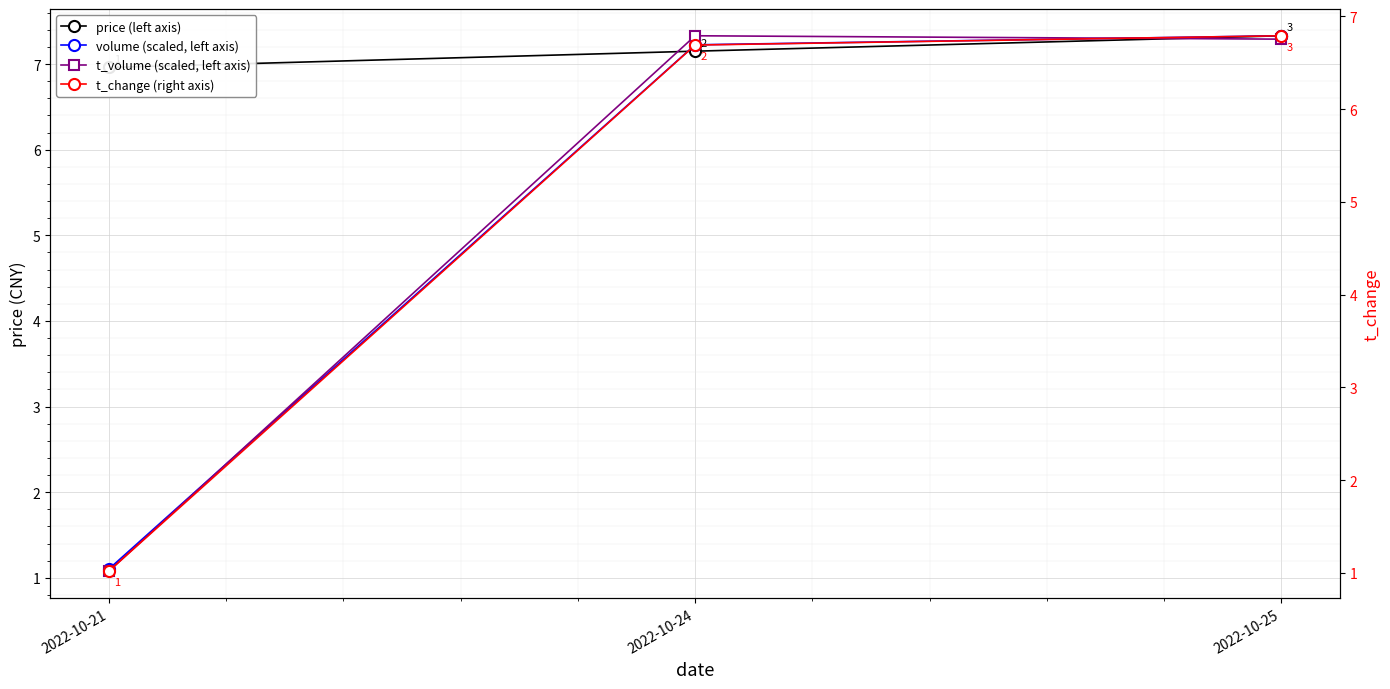

How many data points does each series have?

3